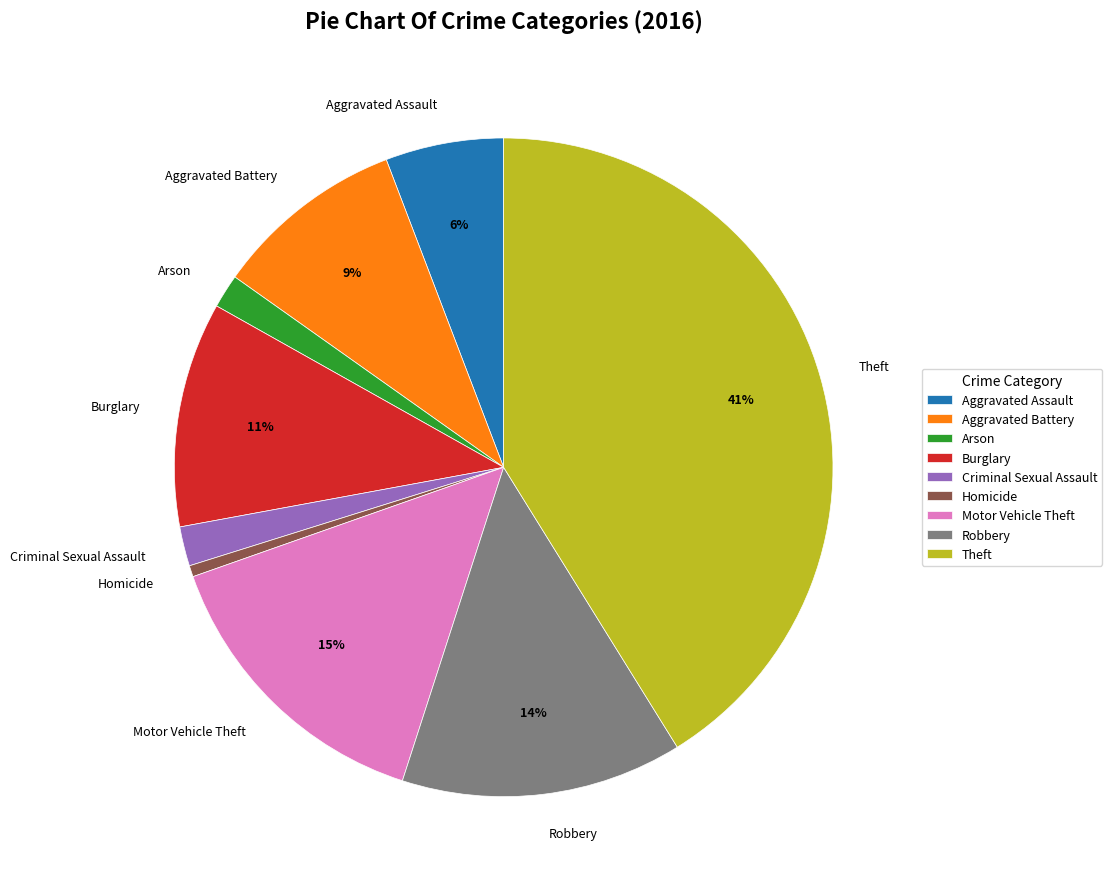

Which has a higher value, Criminal Sexual Assault or Aggravated Battery?

Aggravated Battery